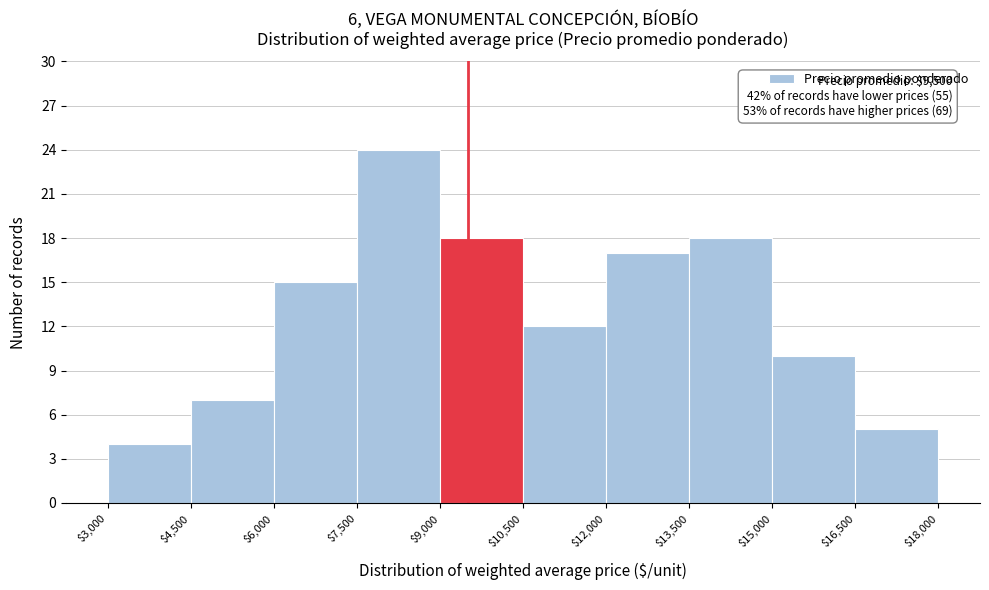

Over which range of the x-axis is the bar tallest?

$7,500 to $9,000